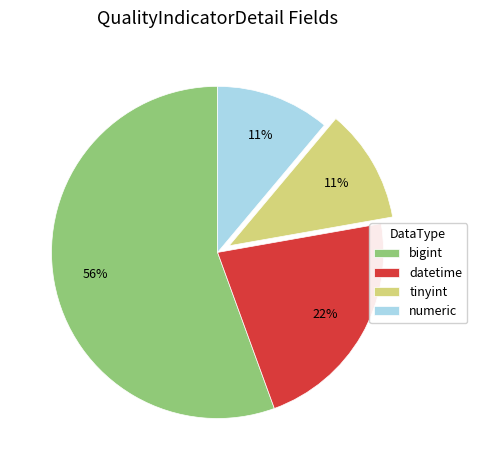

What is the majority slice?

bigint